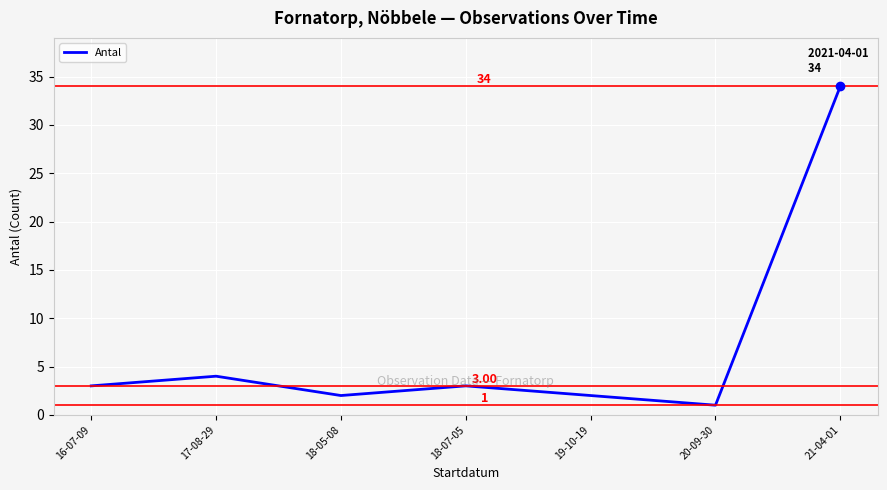

Which has a higher value, 21-04-01 or 19-10-19?

21-04-01